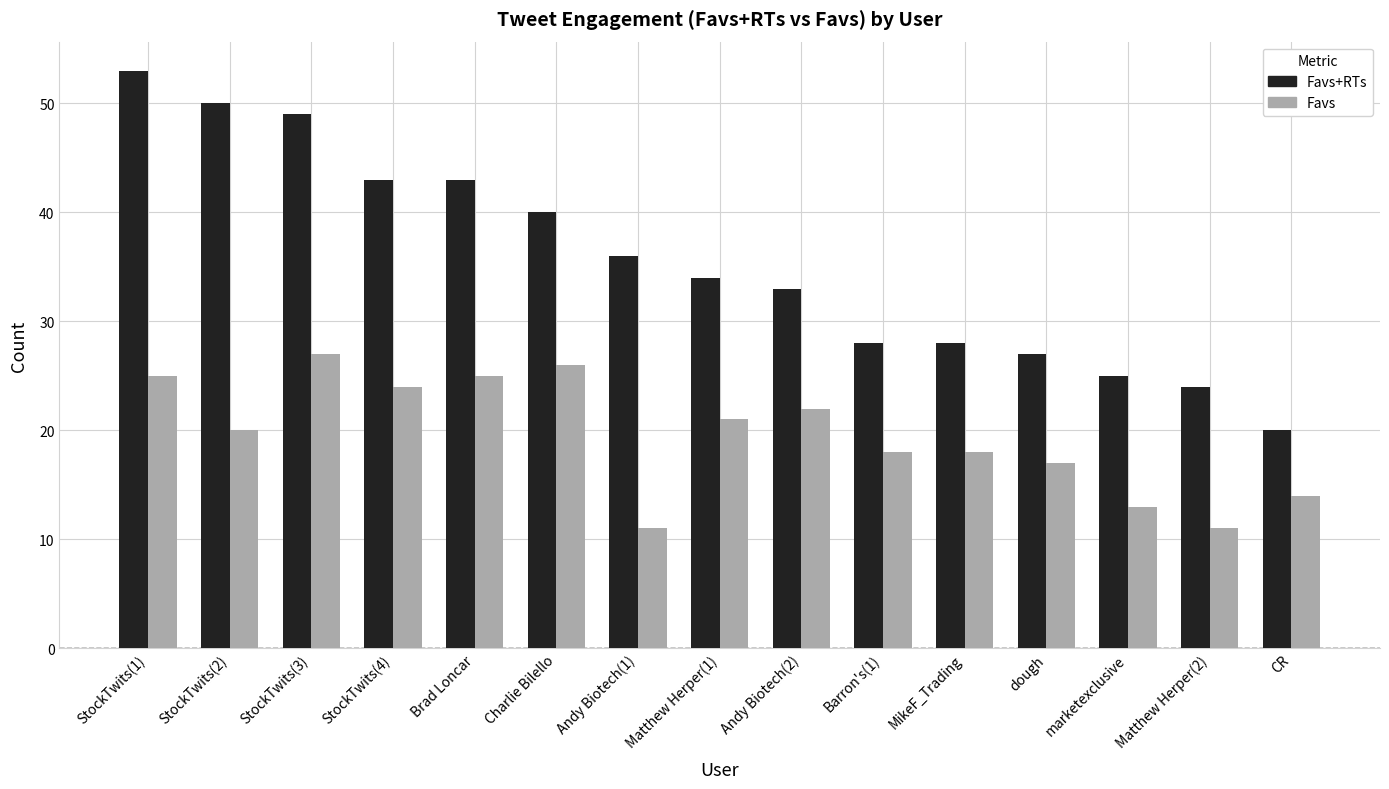

What is the lowest value of the Favs+RTs series?

20